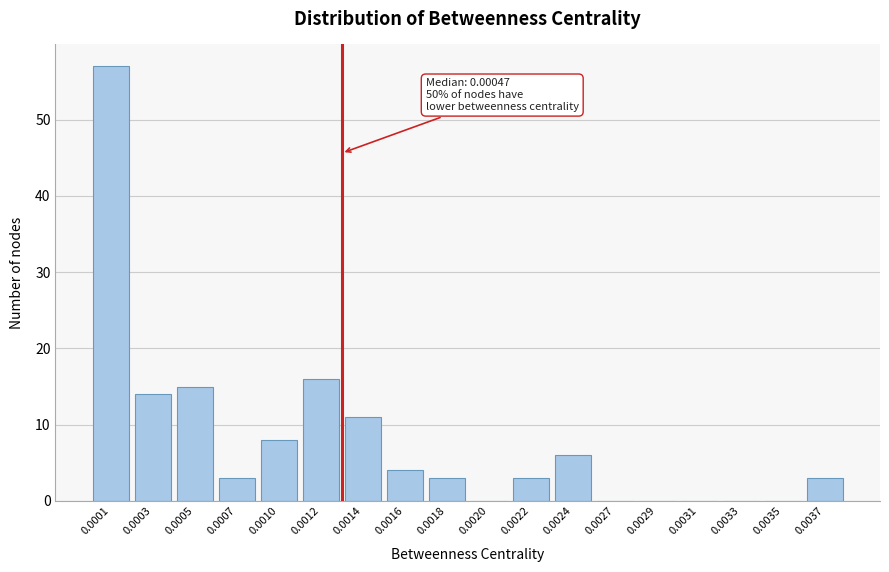

Reading right to left, transcribe all the data shown in this chart.

0.0037=3	0.0035=0	0.0033=0	0.0031=0	0.0029=0	0.0027=0	0.0024=6	0.0022=3	0.0020=0	0.0018=3	0.0016=4	0.0014=11	0.0012=16	0.0010=8	0.0007=3	0.0005=15	0.0003=14	0.0001=57